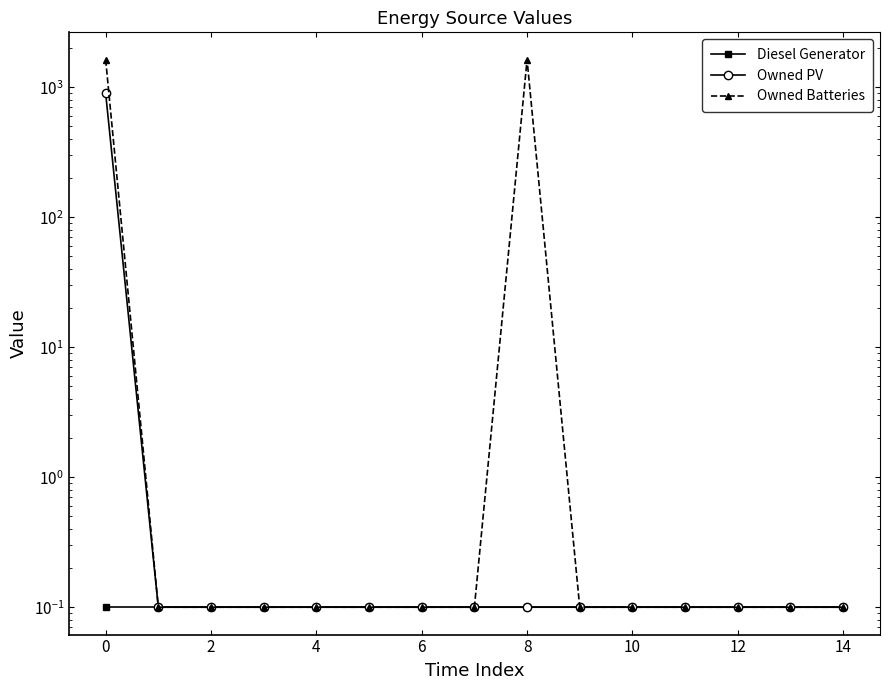

List the labels in order of Owned PV value, largest first.

−2, 0, 2, 4, 6, 8, 10, 12, 14, 16, 10, 11, 12, 13, 14